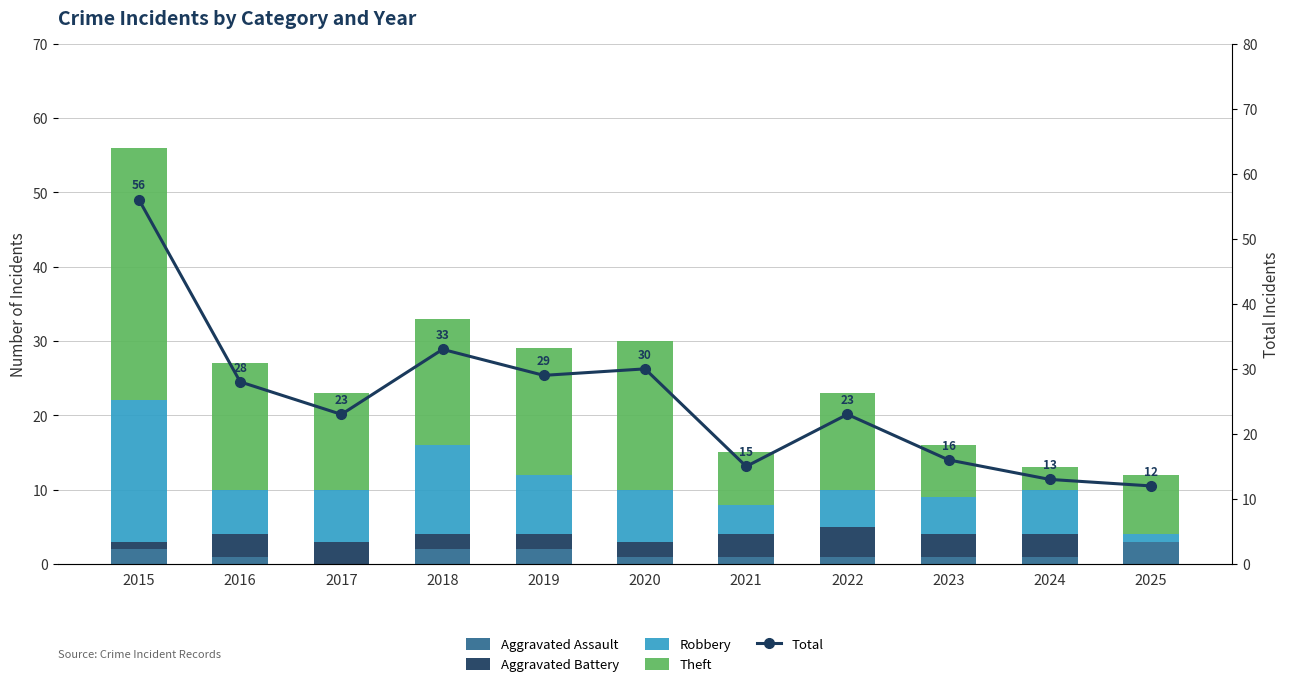

What is the difference between the maximum and minimum values in the Robbery series?

18